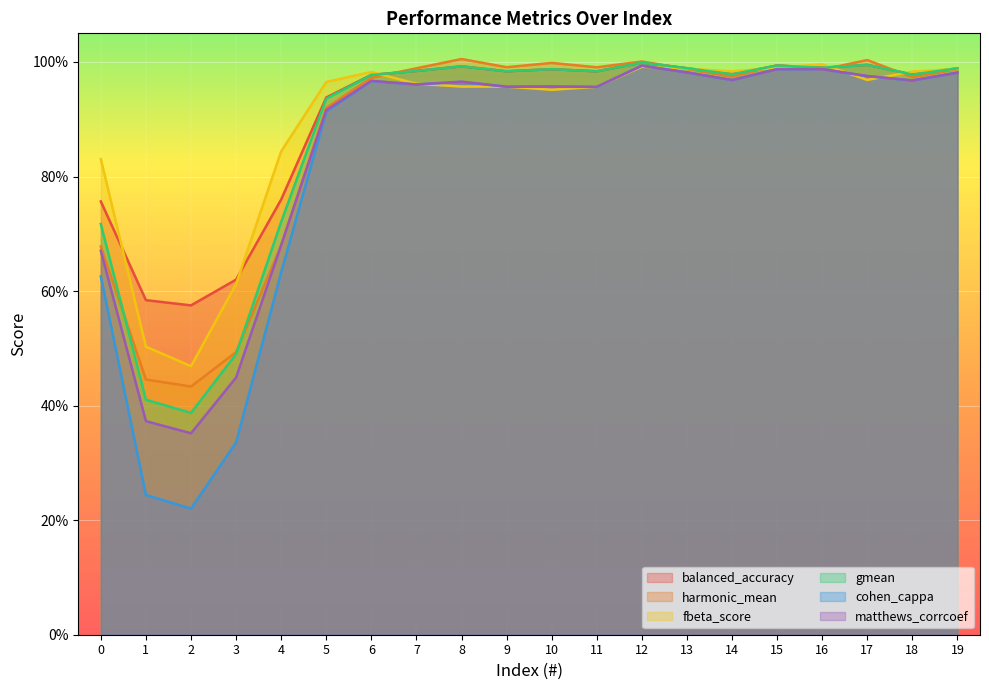

At 1, list the series in order from largest to smallest.

balanced_accuracy, fbeta_score, harmonic_mean, gmean, matthews_corrcoef, cohen_cappa